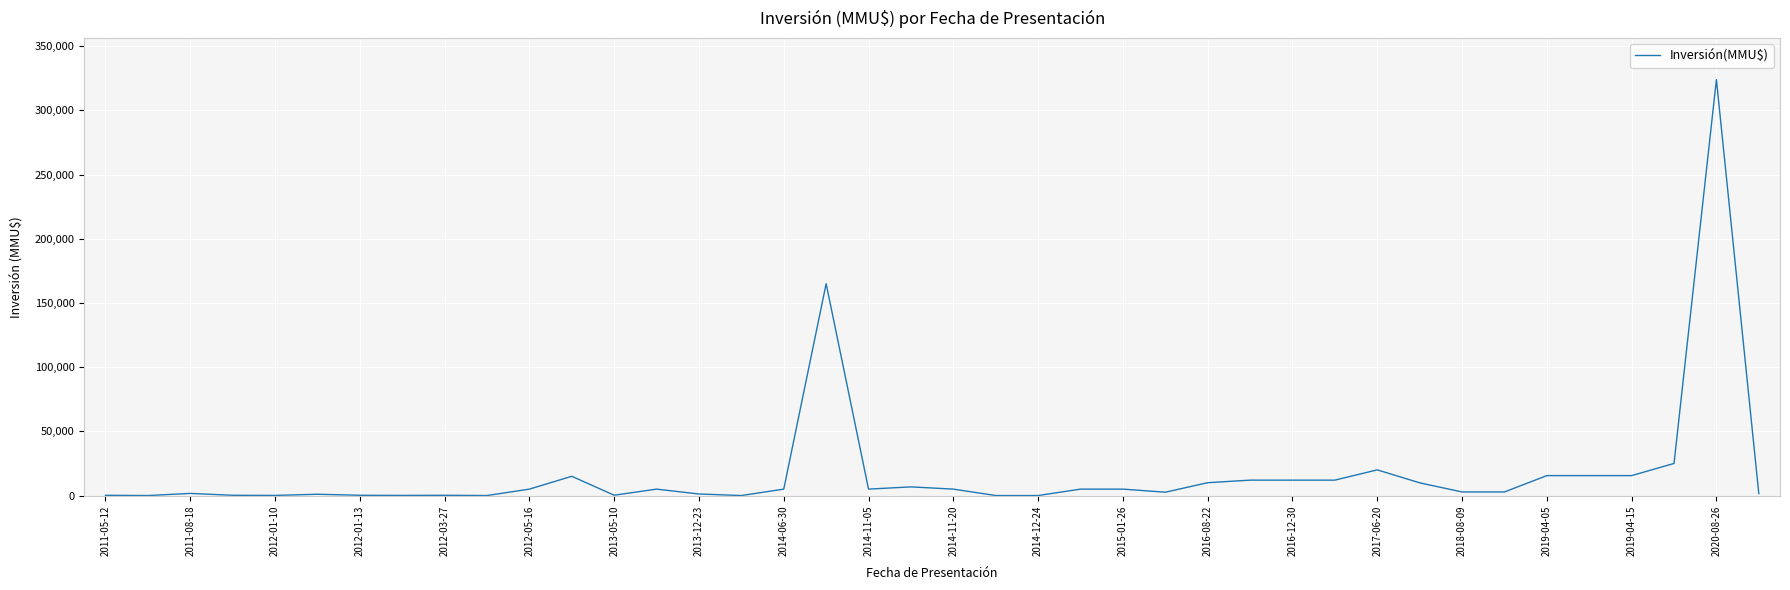

What is the sum of all values?

708065